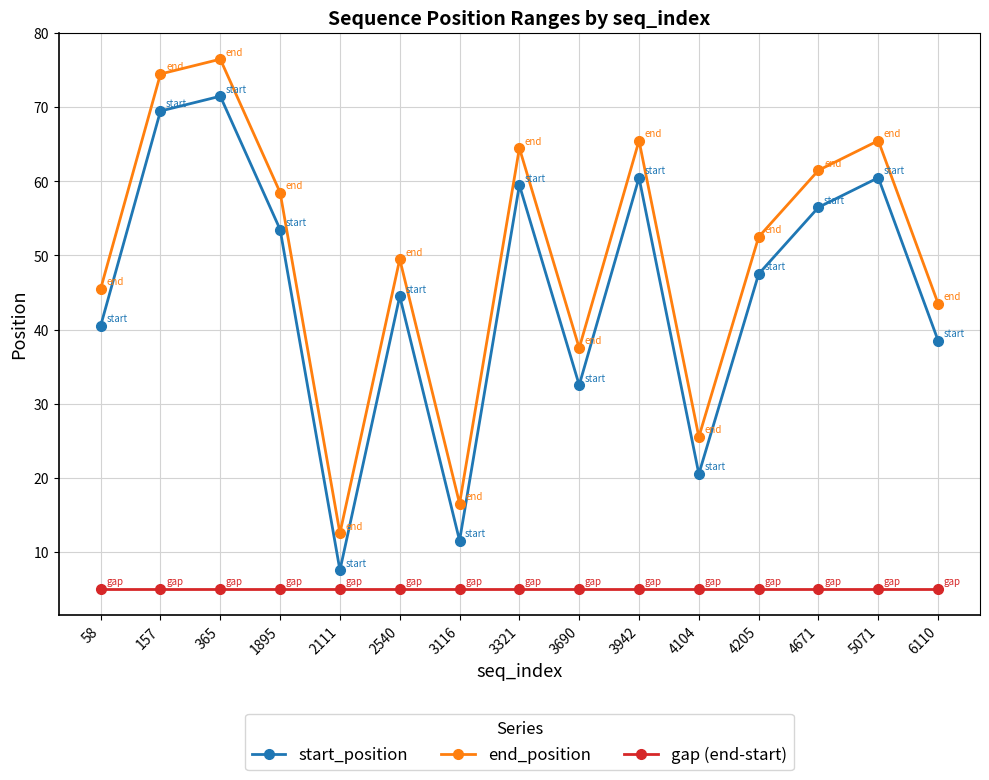

What is the sum of all gap (end-start) values?

75.0